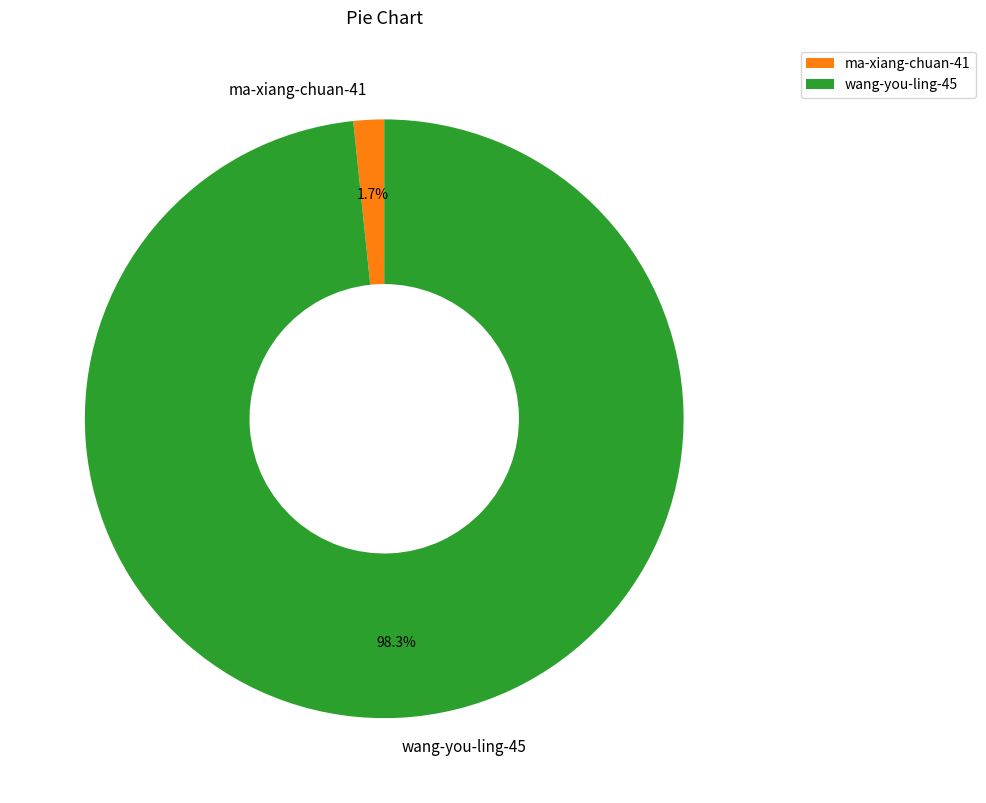

Is there any slice that represents more than half of the pie?

Yes